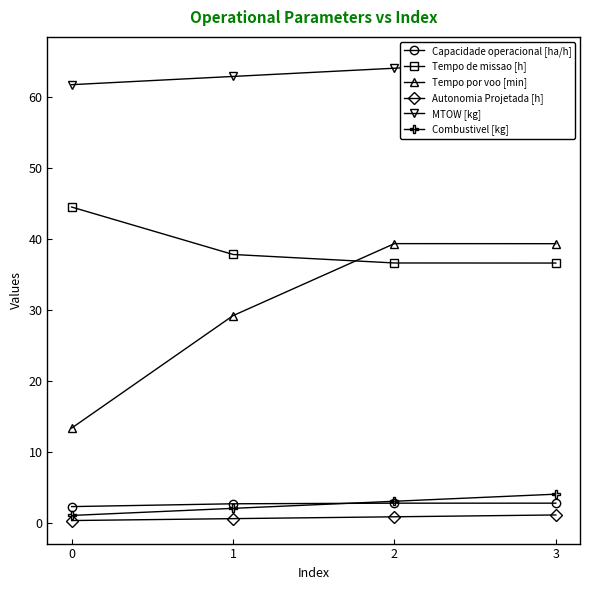

The value of MTOW [kg] at 3 is 112.2. True or false?

False